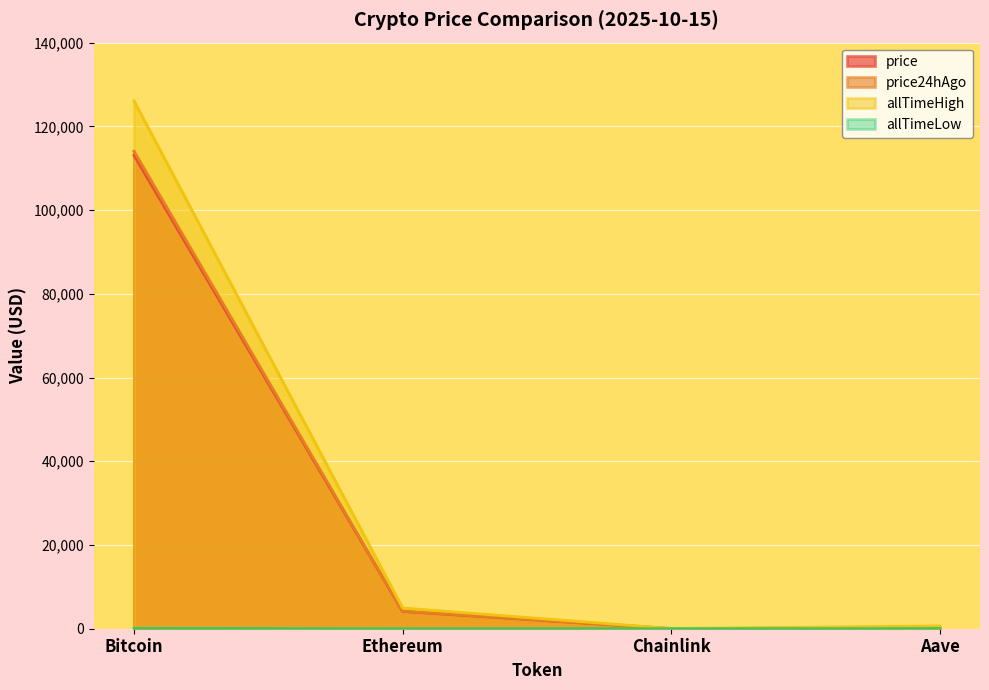

True or false: allTimeLow and price24hAgo intersect in this chart.

False